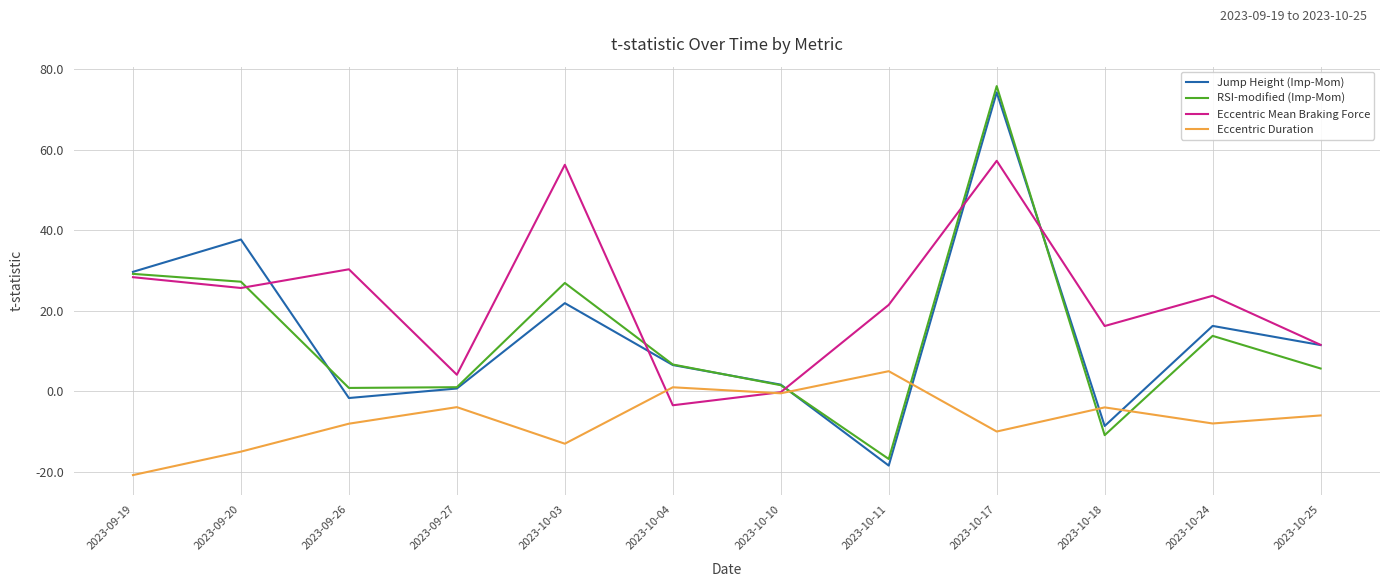

The RSI-modified (Imp-Mom) series shows 6.7 at 2023-10-04. True or false?

True